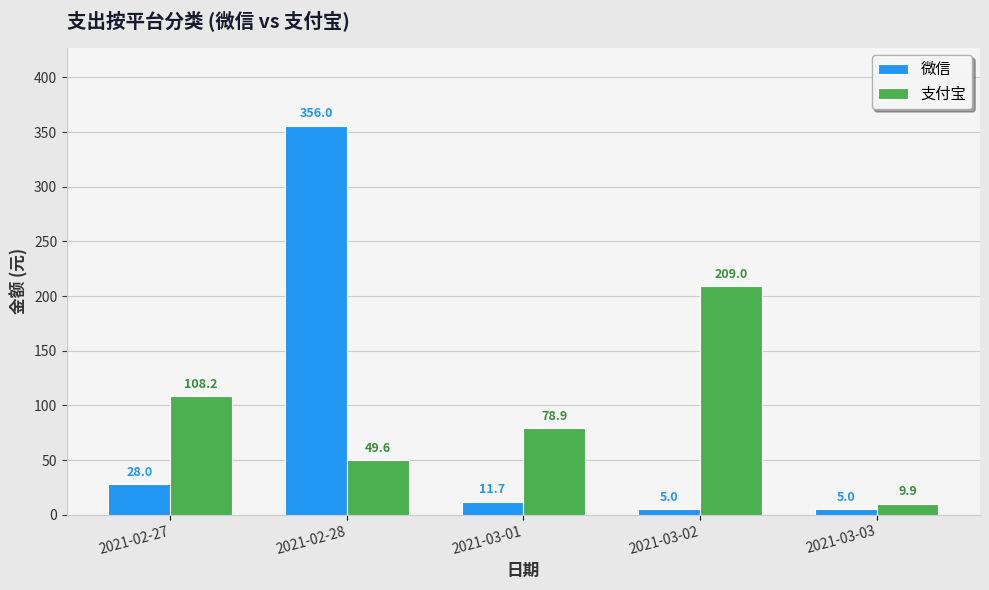

Which series has the largest range (max minus min)?

微信